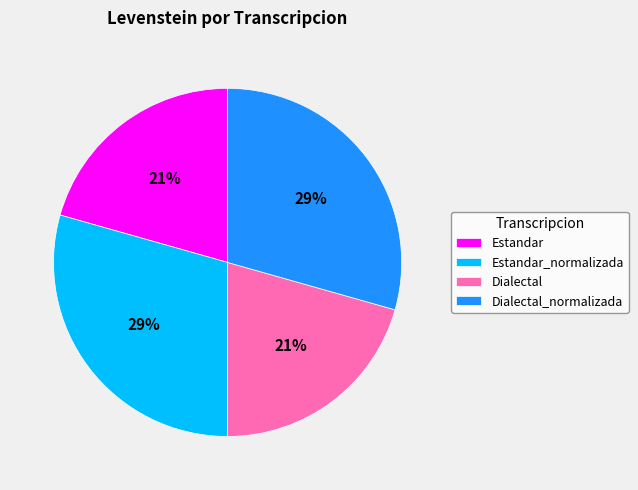

Combined, do Dialectal and Estandar account for over 50%?

No